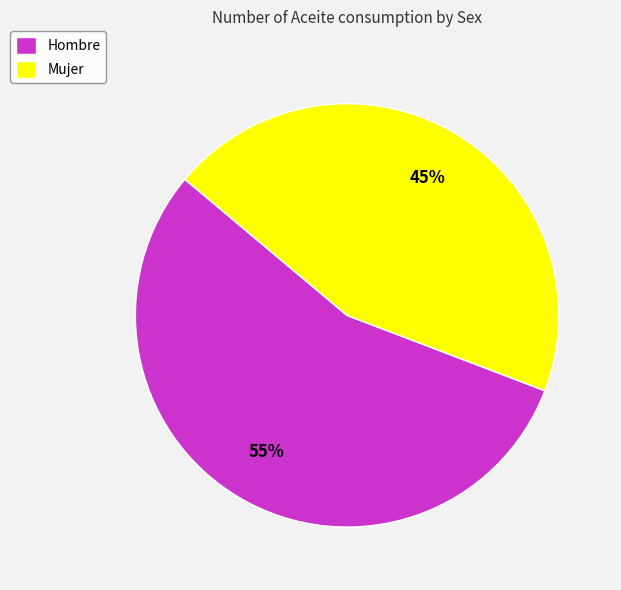

True or false: Mujer accounts for 45% of the total.

True